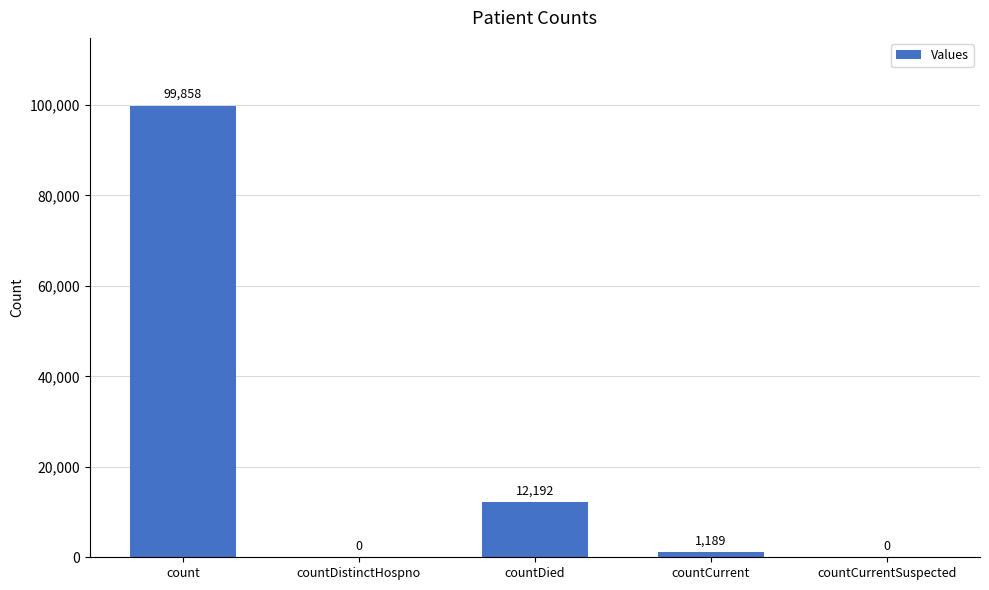

At which category does the chart reach its peak across all series?

count